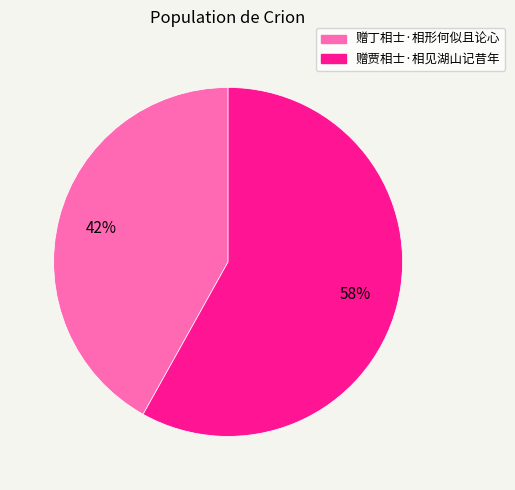

To the nearest percent, what portion does 赠丁相士·相形何似且论心 represent?

42%